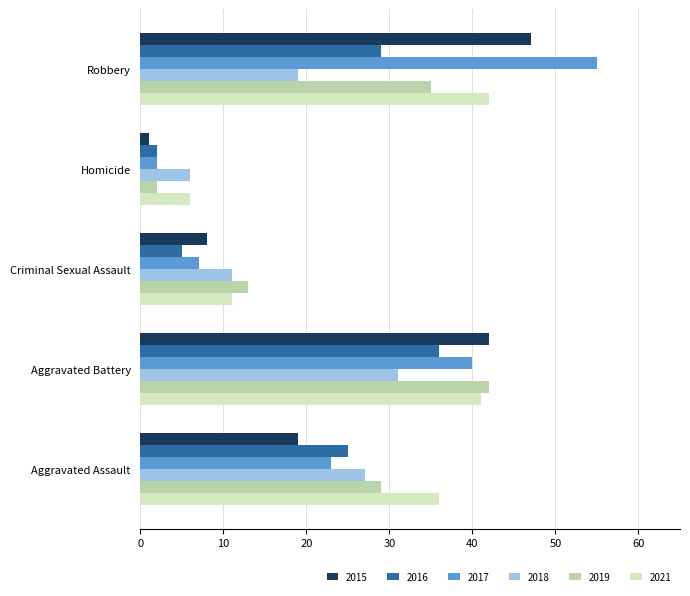

What is the difference between the highest and lowest values at Criminal Sexual Assault?

8